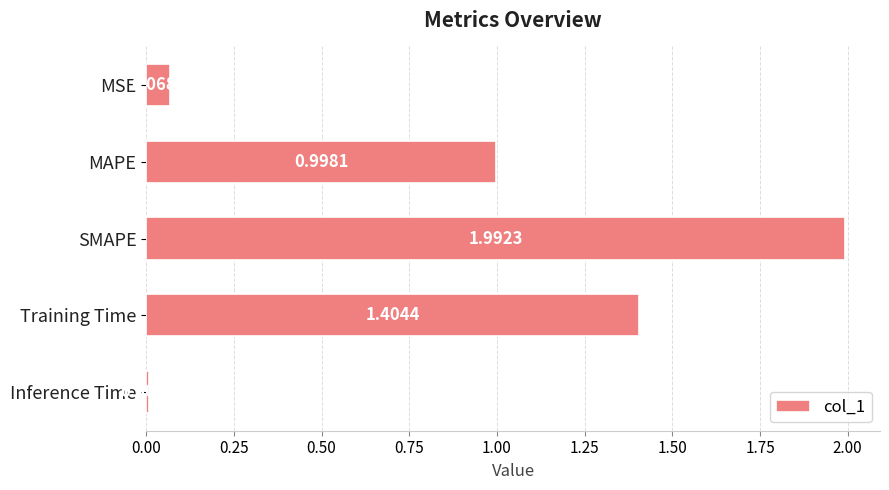

Rank the categories by value from lowest to highest.

Inference Time, MSE, MAPE, Training Time, SMAPE